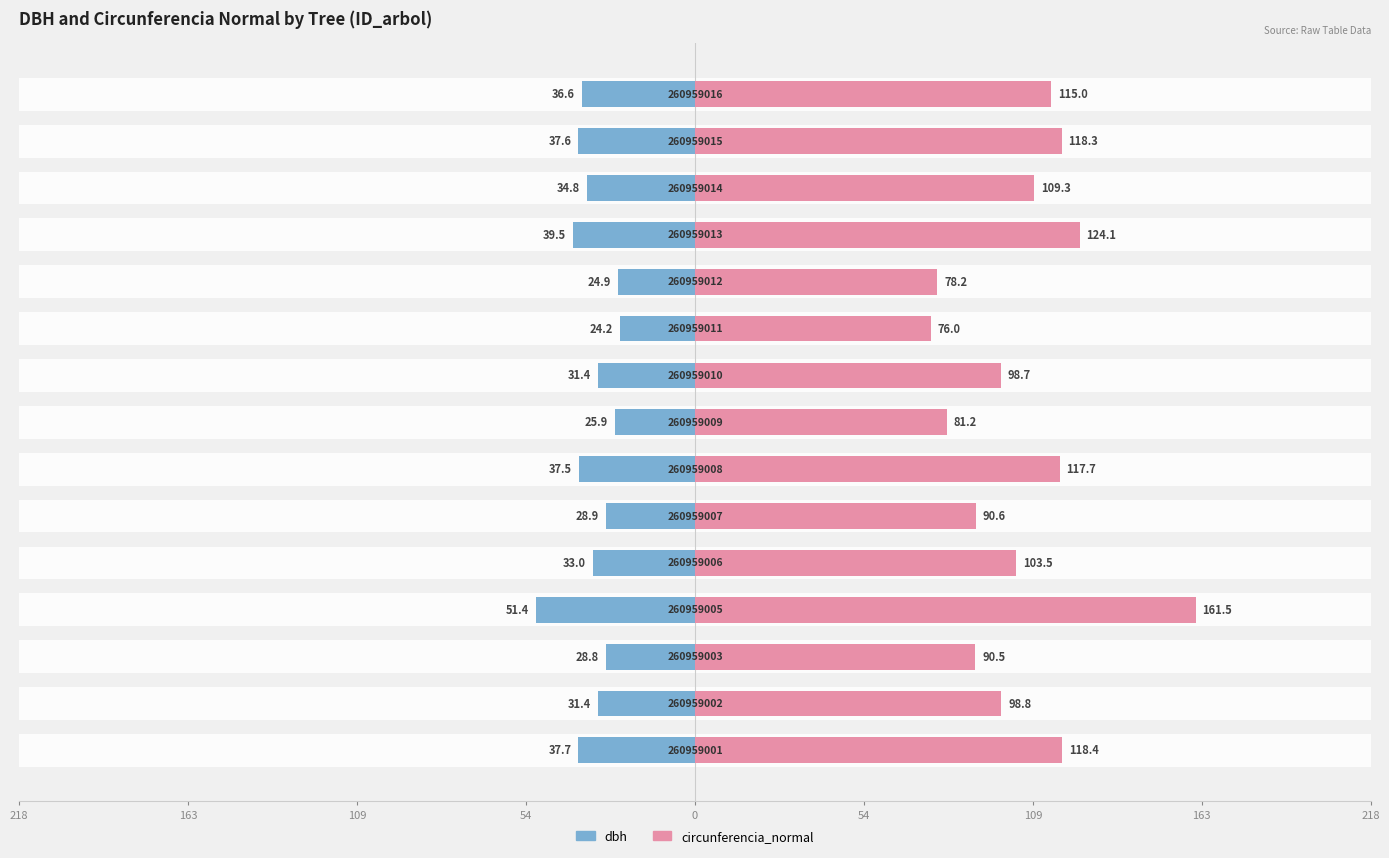

What is the highest value of the circunferencia_normal series?

161.5